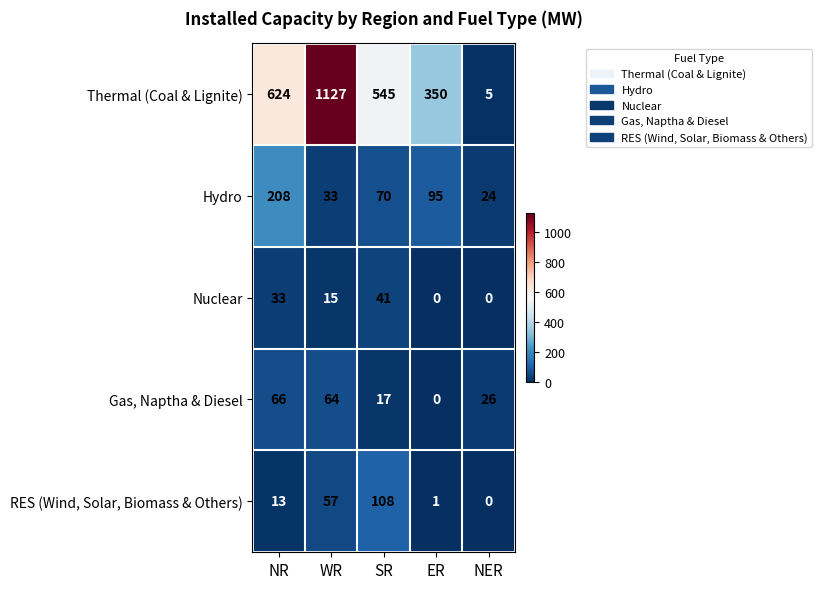

At which category is the sum across all series the highest?

WR